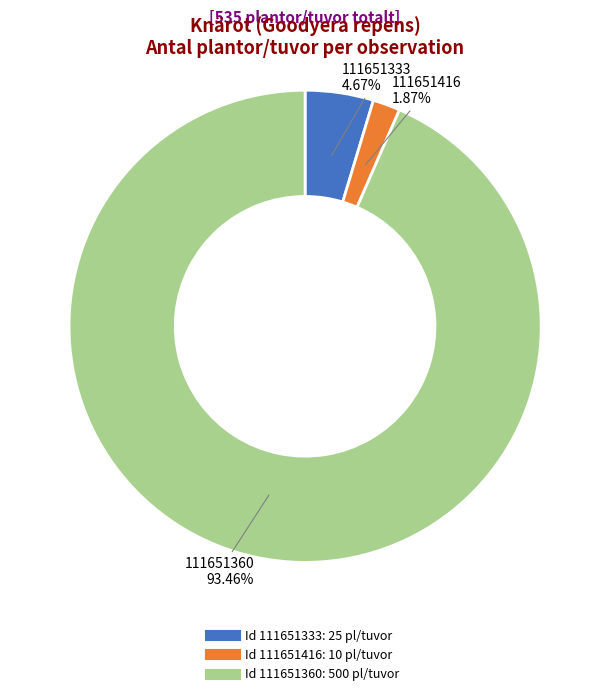

Is there any slice that represents more than half of the pie?

Yes